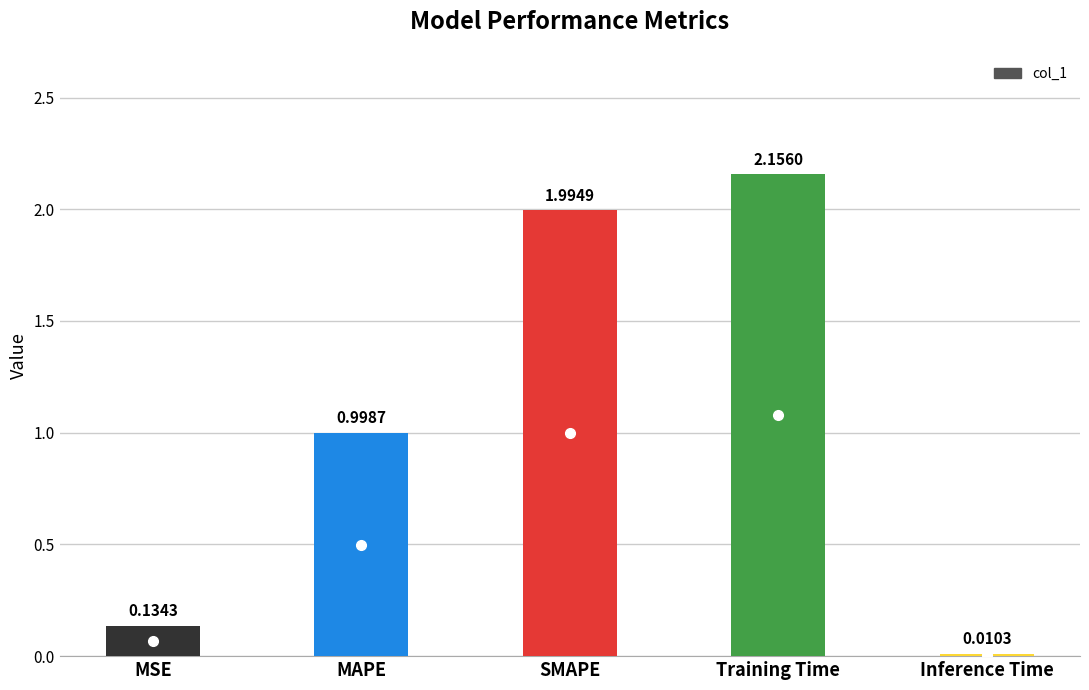

How many bars are there in total?

5